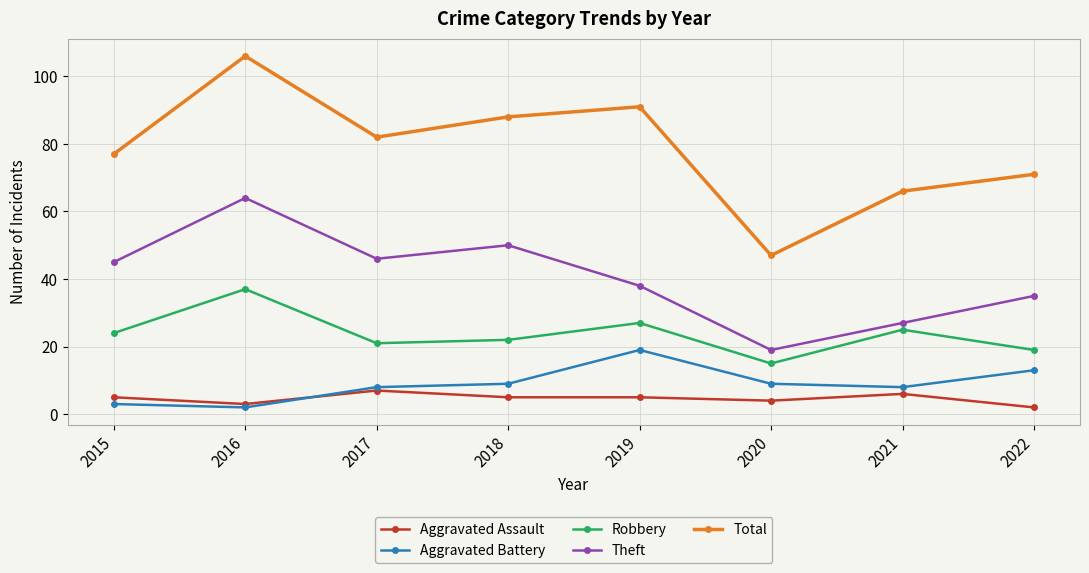

Is it true that Aggravated Battery equals 9 at 2020?

True